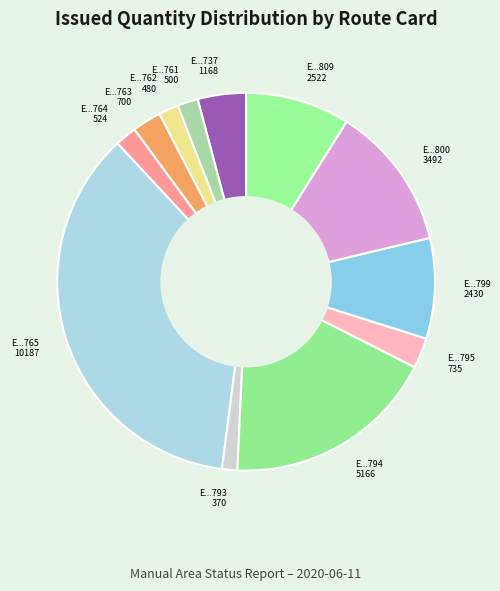

How many segments does this pie chart have?

12